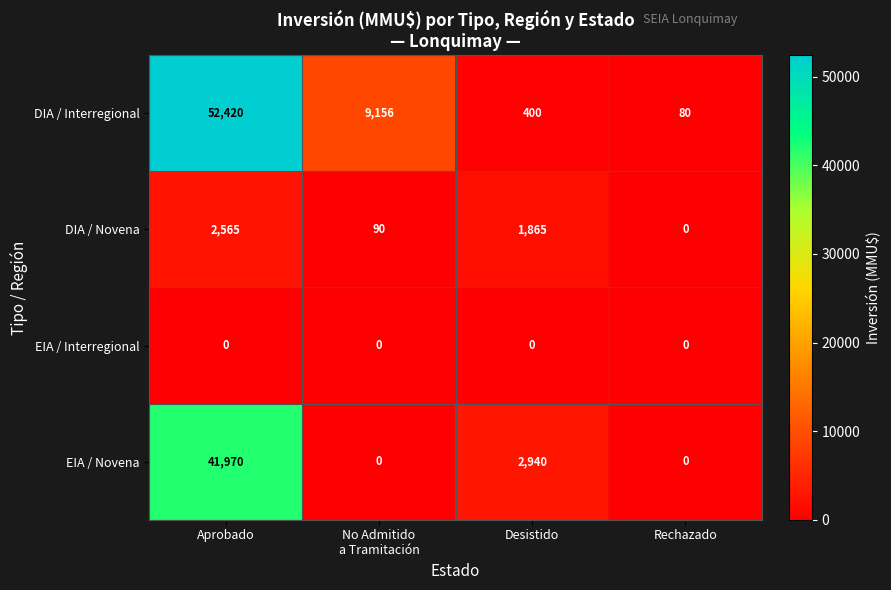

Reading left to right, list all the values displayed in this chart.

DIA / Interregional: 52420	9156	400	80
DIA / Novena: 2565	90	1865	0
EIA / Interregional: 0	0	0	0
EIA / Novena: 41970	0	2940	0